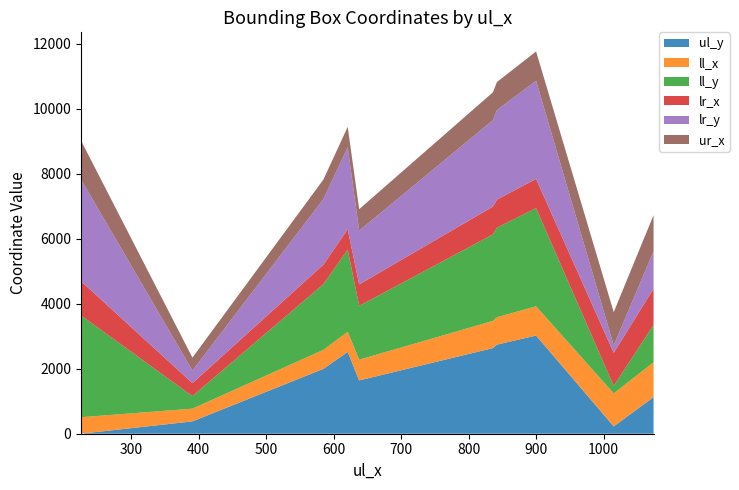

Reading left to right, transcribe all the data shown in this chart.

ul_y: 0	380	1996	2517	1640	2634	2741	3020	225	1125
ll_x: 508	391	585	621	638	836	842	900	1015	1074
ll_y: 3131	387	2020	2524	1655	2660	2755	3020	230	1150
lr_x: 1053	398	599	627	660	856	863	900	1020	1113
lr_y: 3131	387	2020	2524	1655	2660	2755	3020	230	1150
ur_x: 1194	398	599	627	660	856	863	900	1020	1113